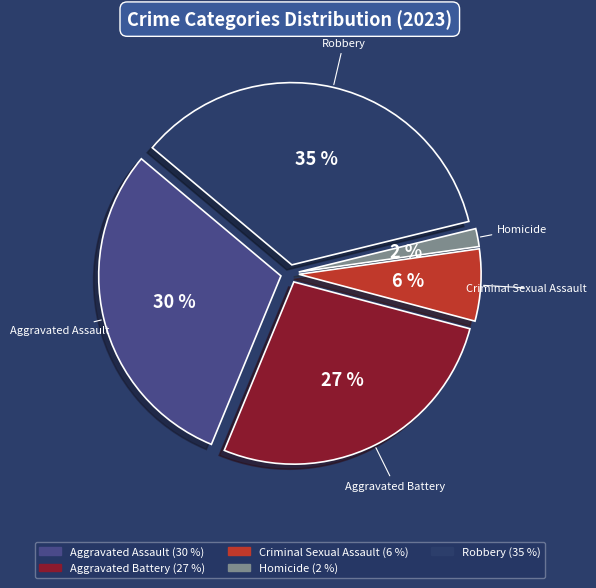

The Aggravated Assault slice represents 30% of the pie. True or false?

True